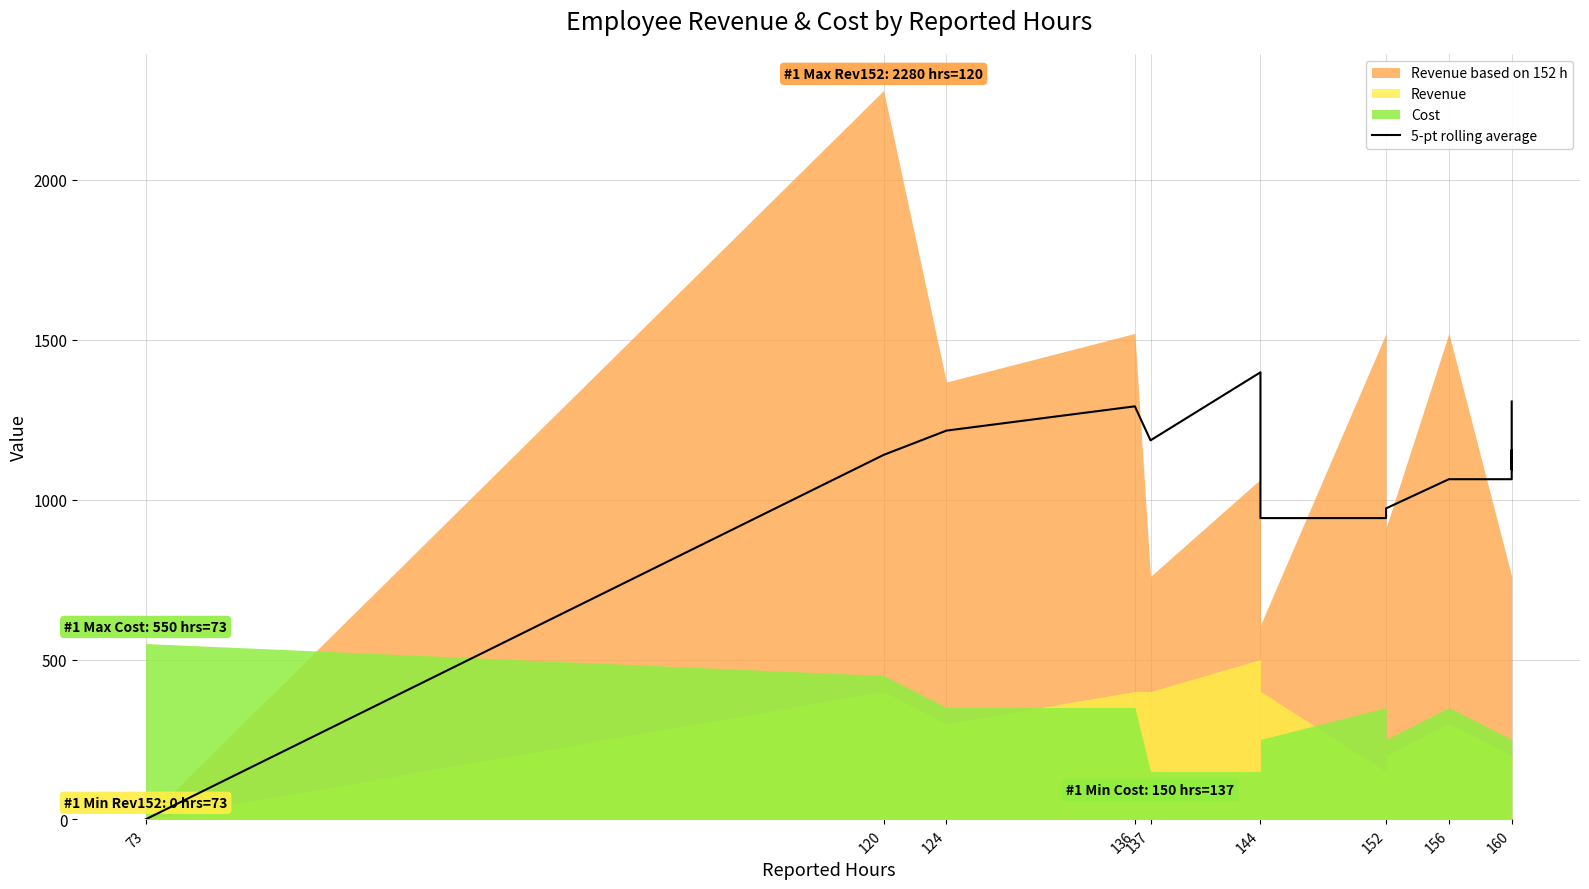

True or false: the data shows 1398.4 at 144.

True